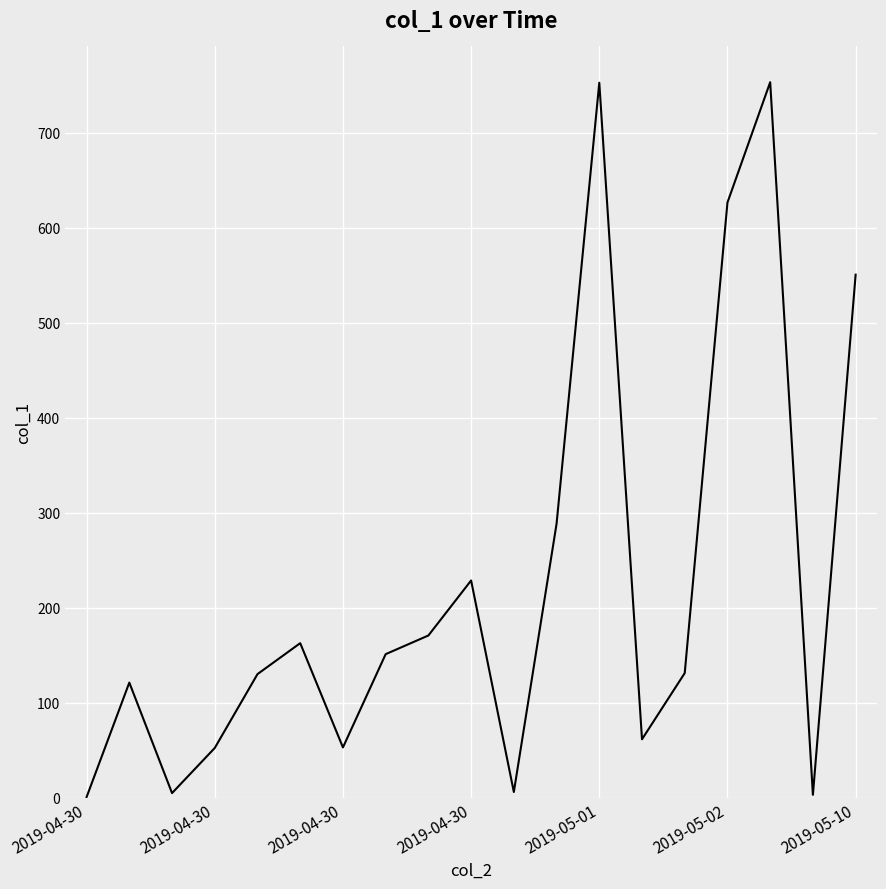

What is the greatest value displayed?

753.1